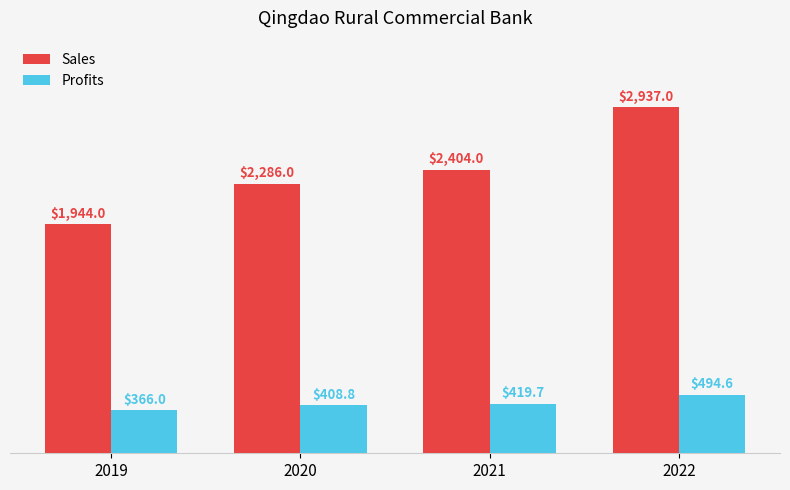

At which category does the chart reach its peak across all series?

2022